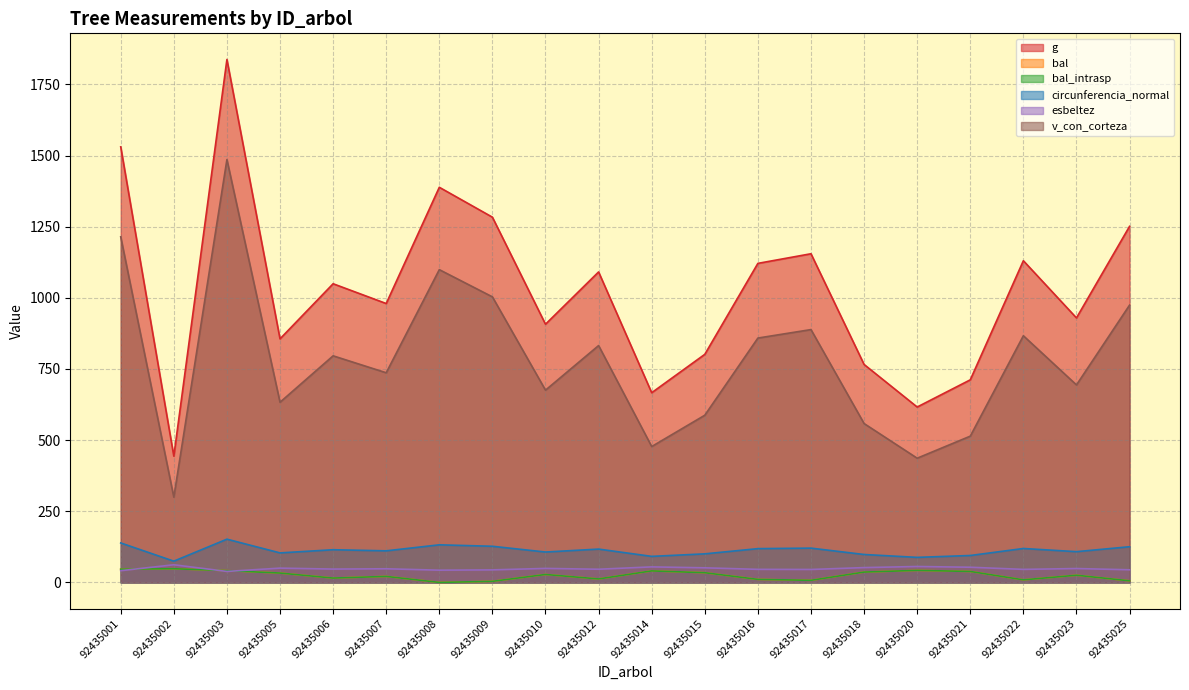

What is the value of the circunferencia_normal point at the 10th from the left?

117.1